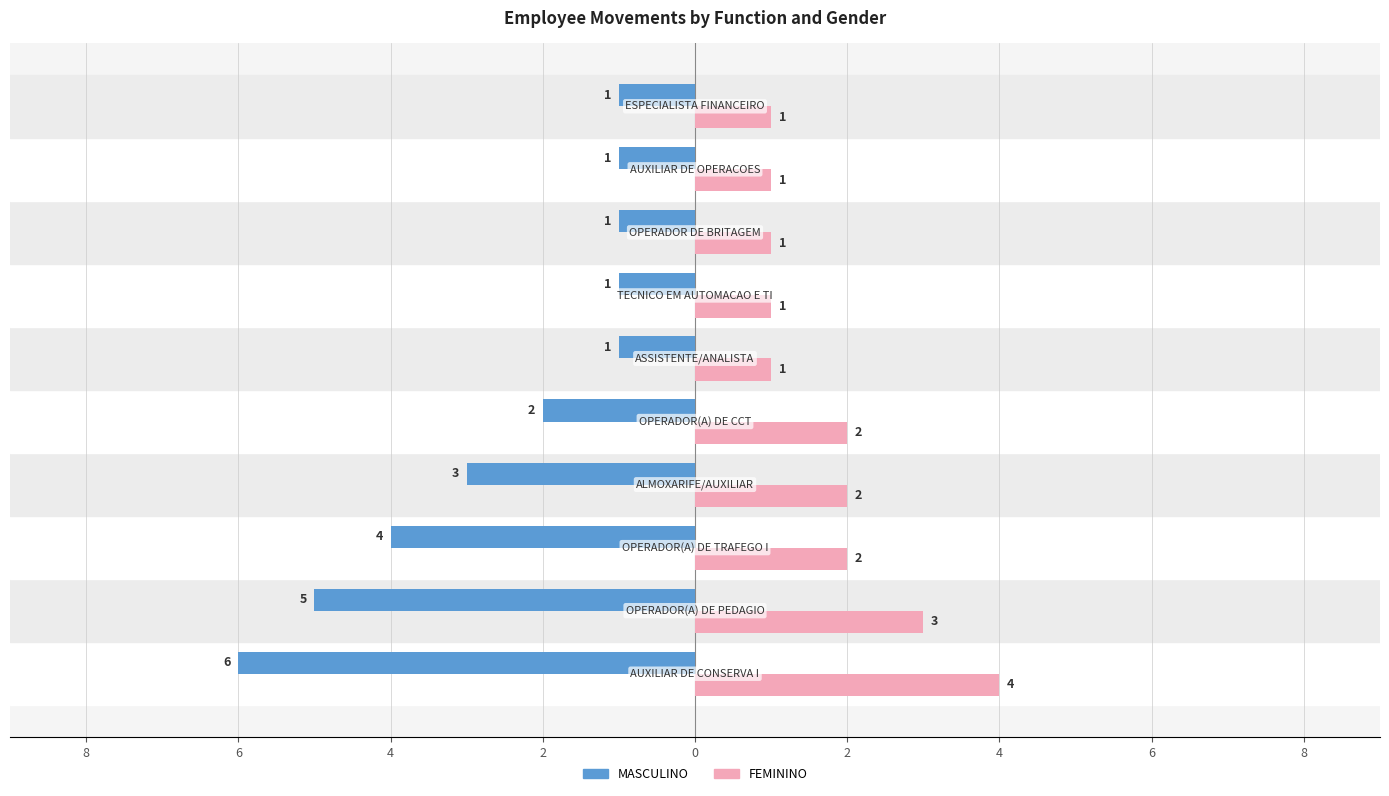

What are all the series names shown in the legend?

MASCULINO, FEMININO